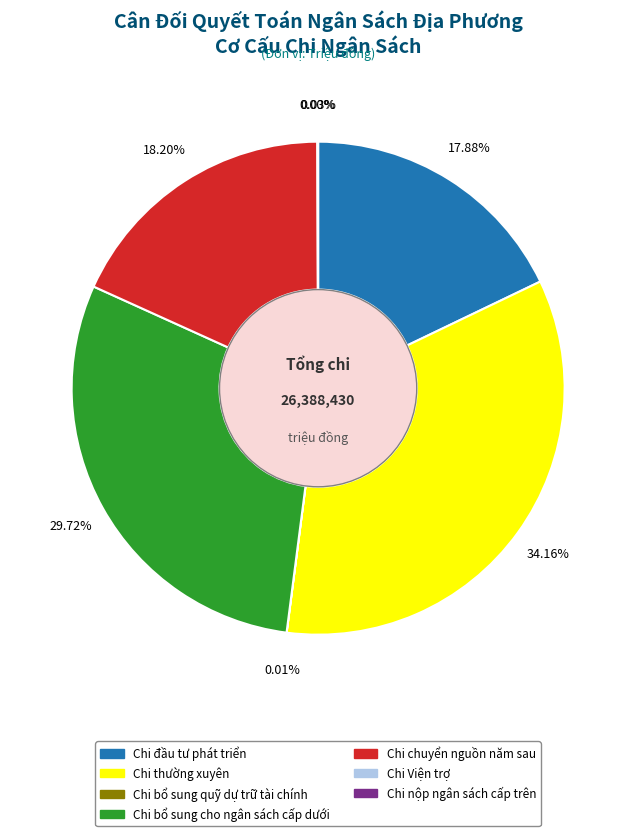

Approximately how many times larger is the value at Chi bổ sung cho ngân sách cấp dưới compared to Chi đầu tư phát triển?

1.7